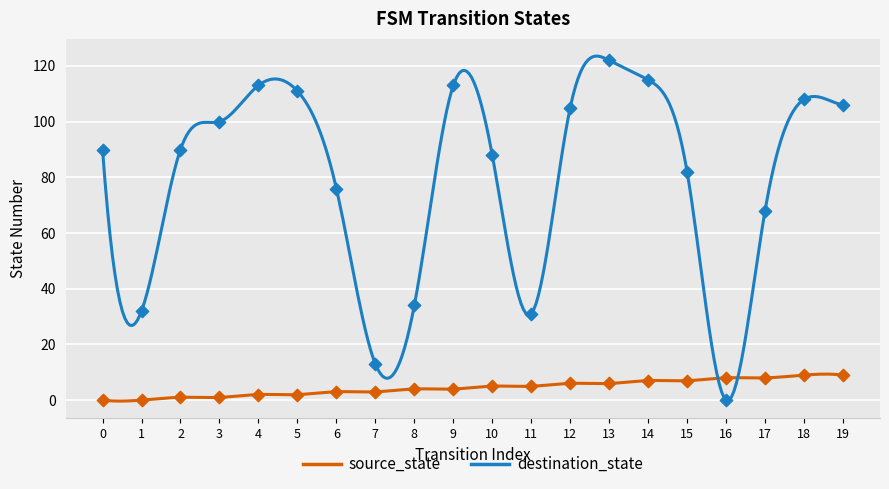

Which series reaches the minimum Y coordinate?

source_state